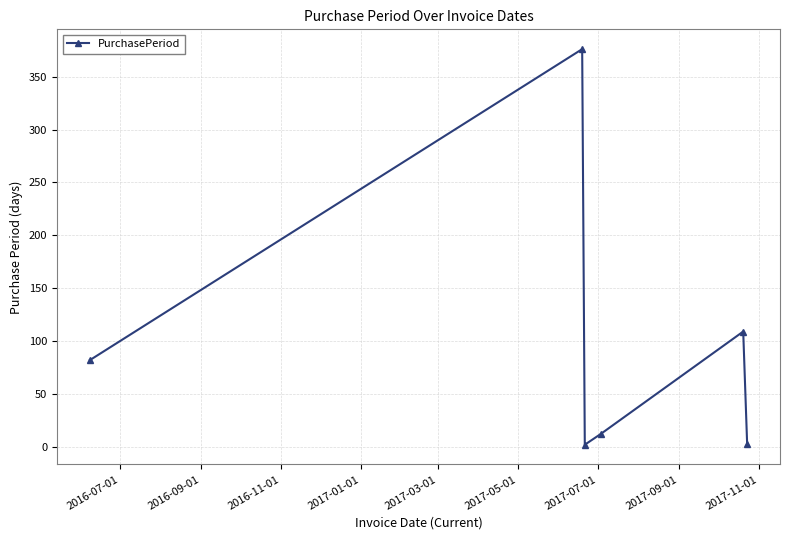

How many interior local valleys (lower than both neighbors) does the data have?

1